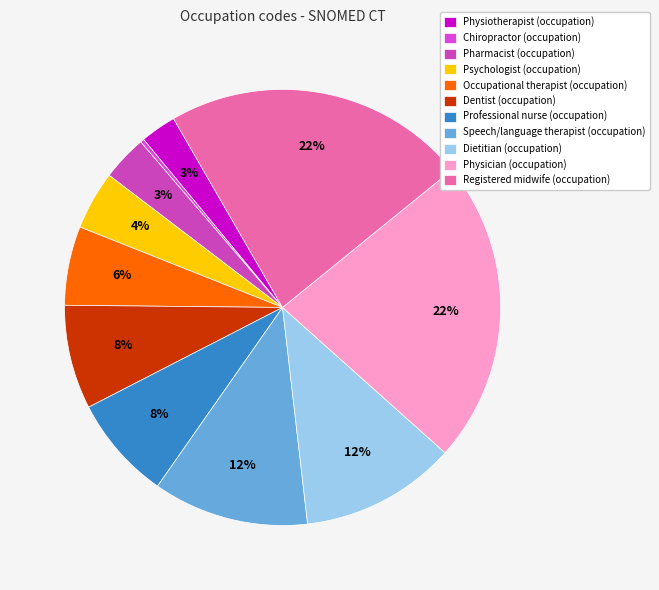

Count the number of slices in the pie.

11